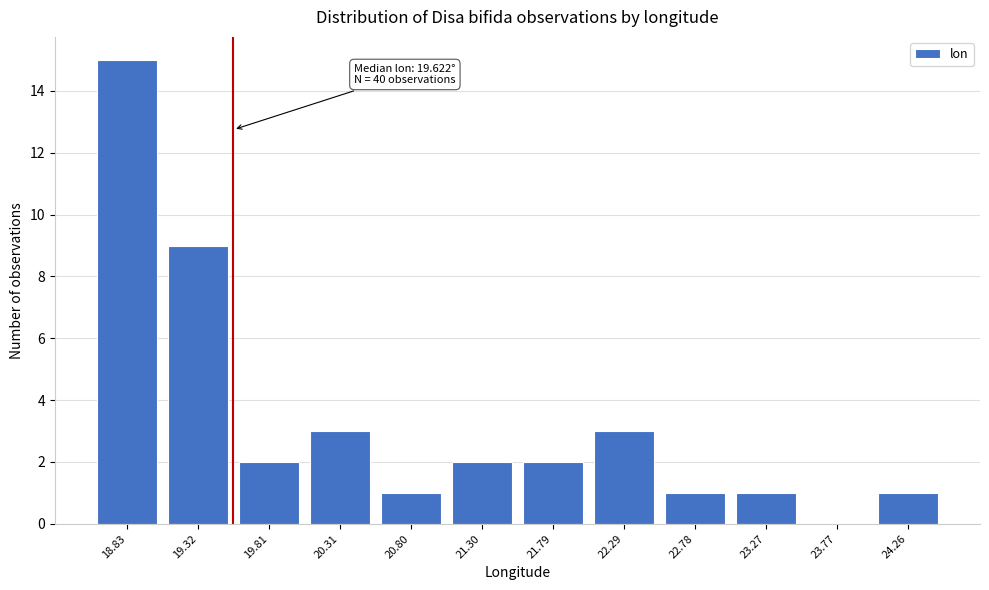

Reading left to right, extract all data points from this chart.

18.83=15	19.32=9	19.81=2	20.31=3	20.80=1	21.30=2	21.79=2	22.29=3	22.78=1	23.27=1	23.77=0	24.26=1